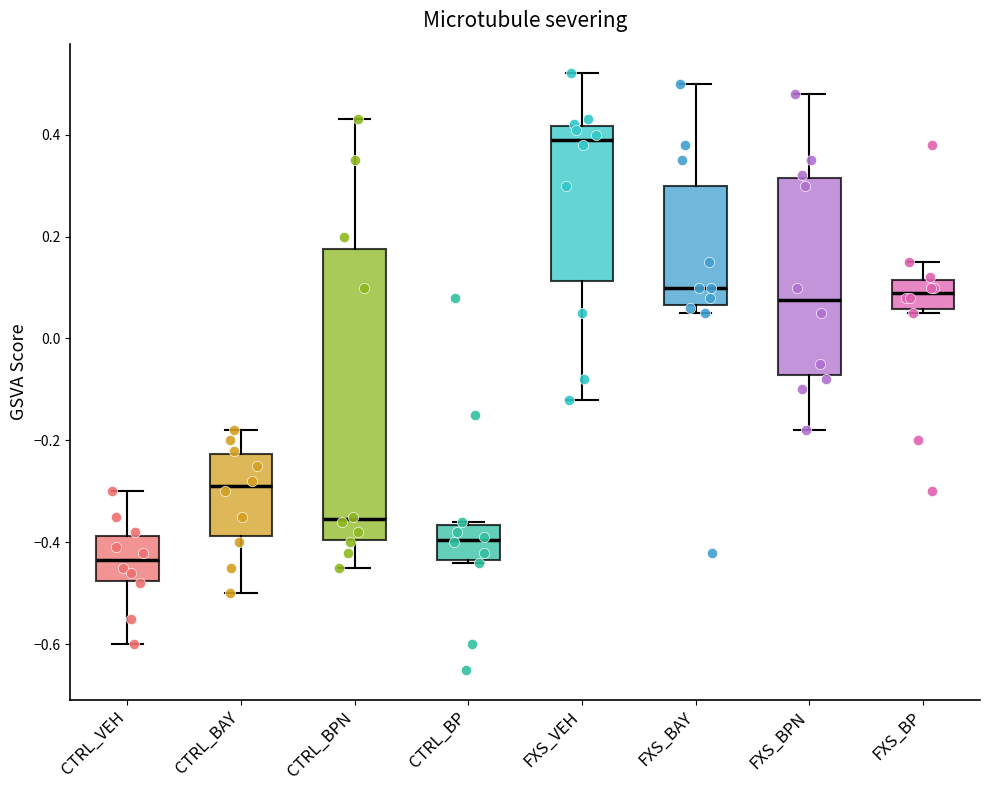

Reading left to right, transcribe this box plot: for each box, give where its median line is, the range the box spans, and where its two whiskers end, as read against the y-axis. The values are not printed on the chart, so give them approximately, as read against the axis.

CTRL_VEH: median -0.44, box -0.48 to -0.38, whiskers -0.60 to -0.30
CTRL_BAY: median -0.28, box -0.38 to -0.22, whiskers -0.50 to -0.18
CTRL_BPN: median -0.36, box -0.40 to 0.18, whiskers -0.44 to 0.44
CTRL_BP: median -0.40, box -0.44 to -0.36, whiskers -0.44 to -0.36
FXS_VEH: median 0.40, box 0.12 to 0.42, whiskers -0.12 to 0.52
FXS_BAY: median 0.10, box 0.06 to 0.30, whiskers 0.06 (just below the box's lower edge) to 0.50
FXS_BPN: median 0.08, box -0.08 to 0.32, whiskers -0.18 to 0.48
FXS_BP: median 0.10, box 0.06 to 0.12, whiskers 0.06 (just below the box's lower edge) to 0.16